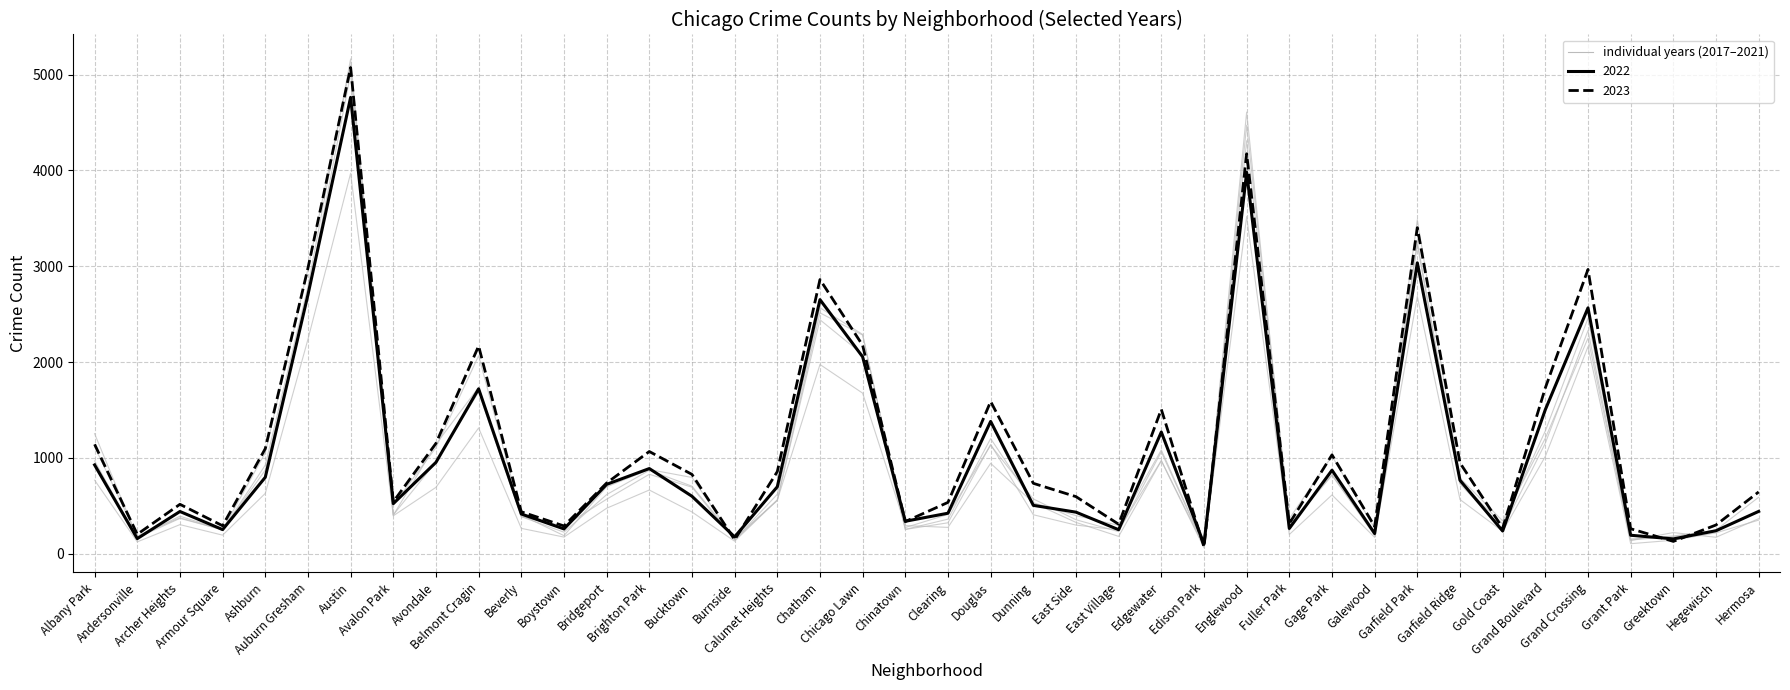

Which has a higher value, Grand Crossing or Hegewisch?

Grand Crossing